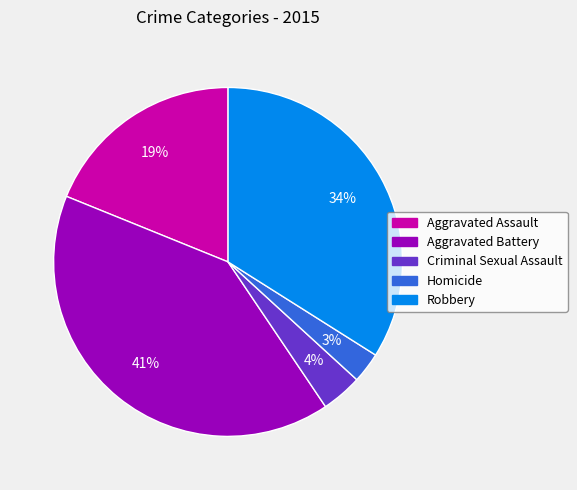

How many segments does this pie chart have?

5